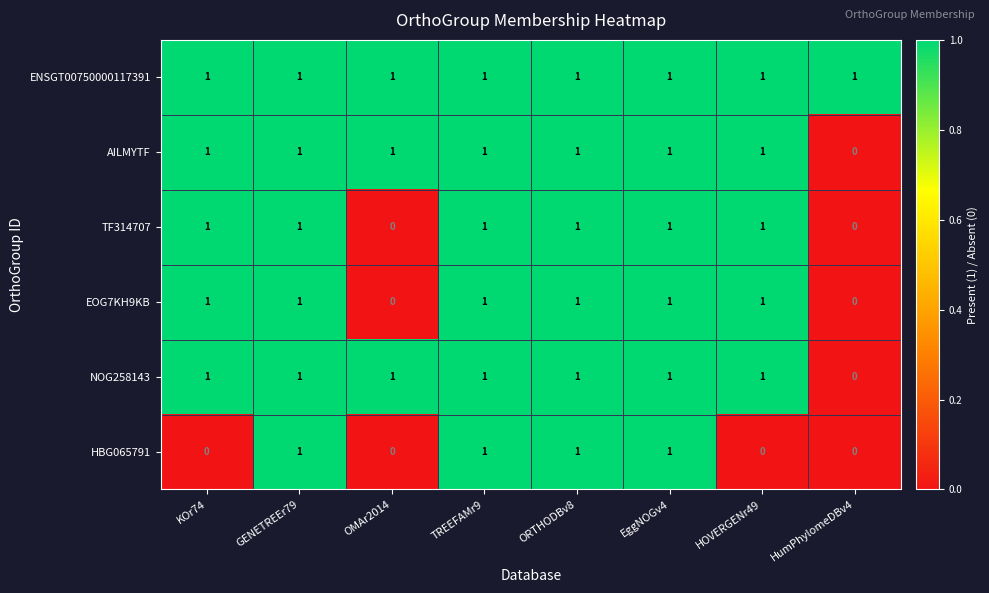

Which series has the largest total across all categories?

ENSGT00750000117391